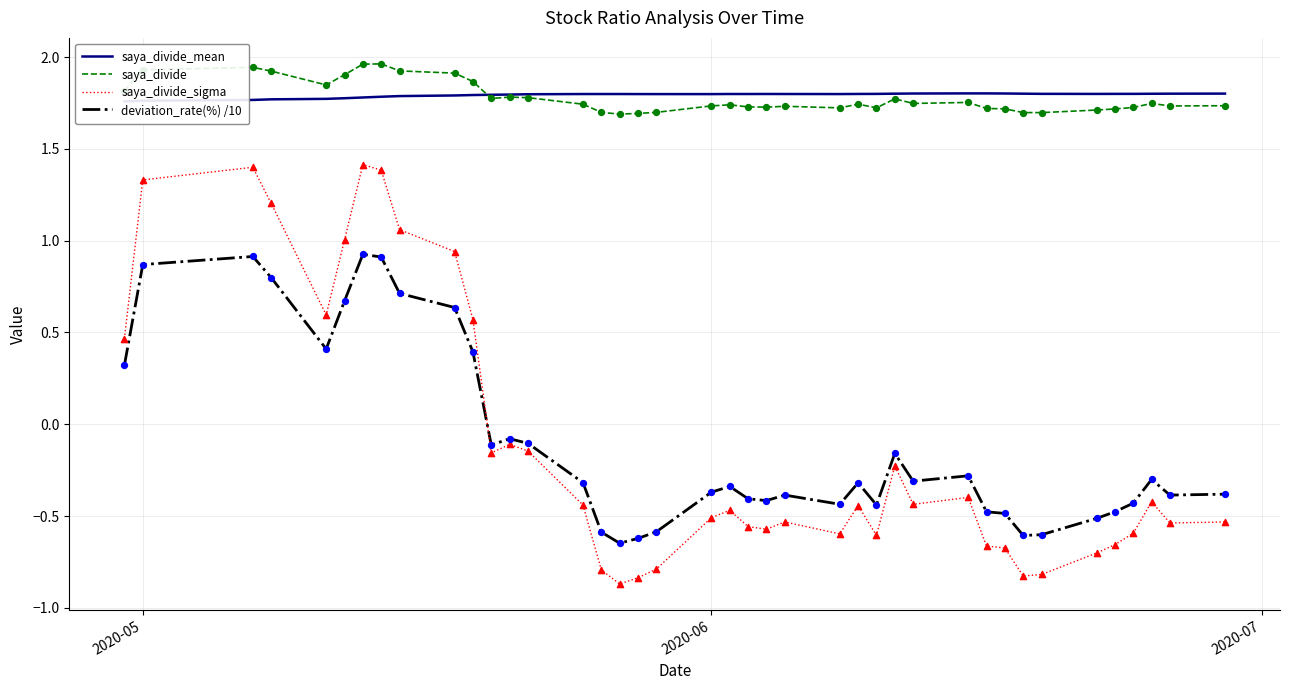

How many times do saya_divide_sigma and deviation_rate(%) /10 cross each other?

1